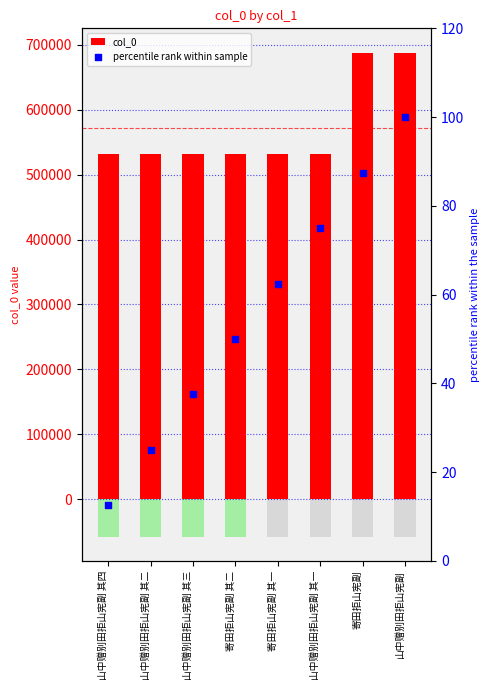

Which series has the largest total across all categories?

col_0